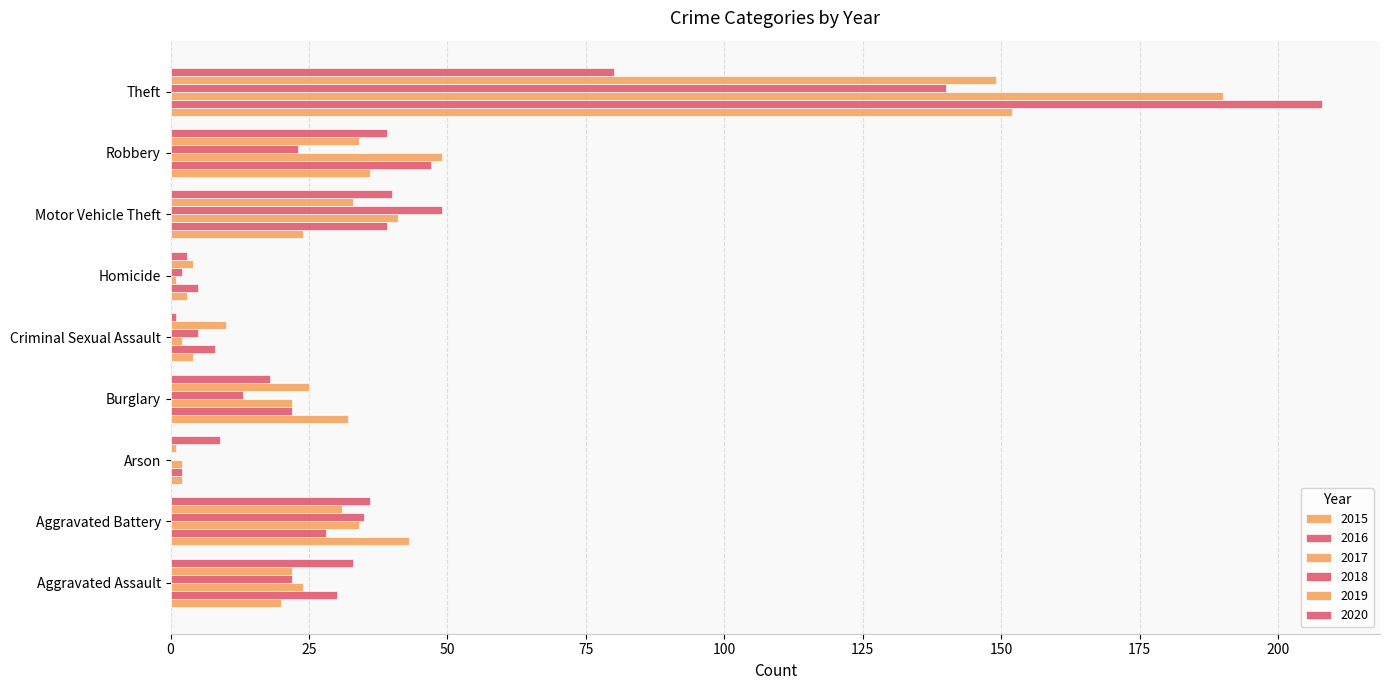

What is the value of the 2020 bar at the 1st from the left?

33